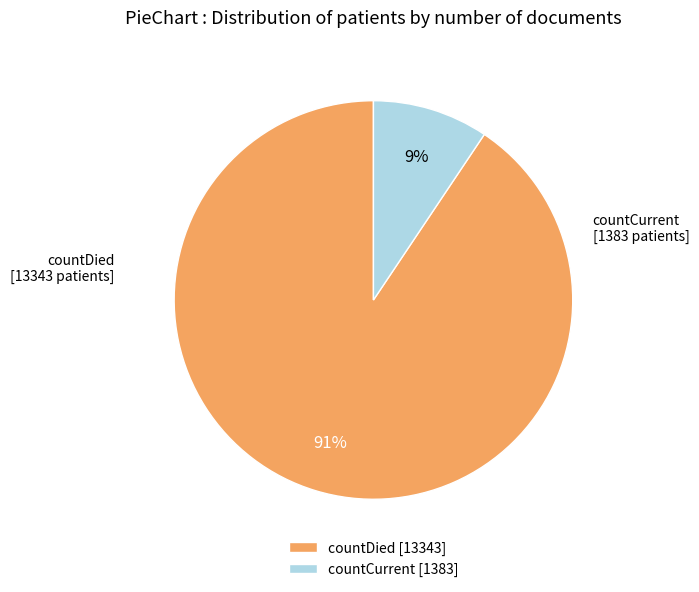

To the nearest percent, what is the average slice percentage?

50%